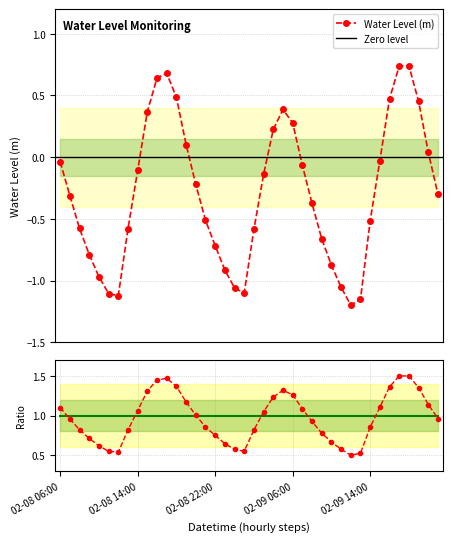

How many positive values are there?

13